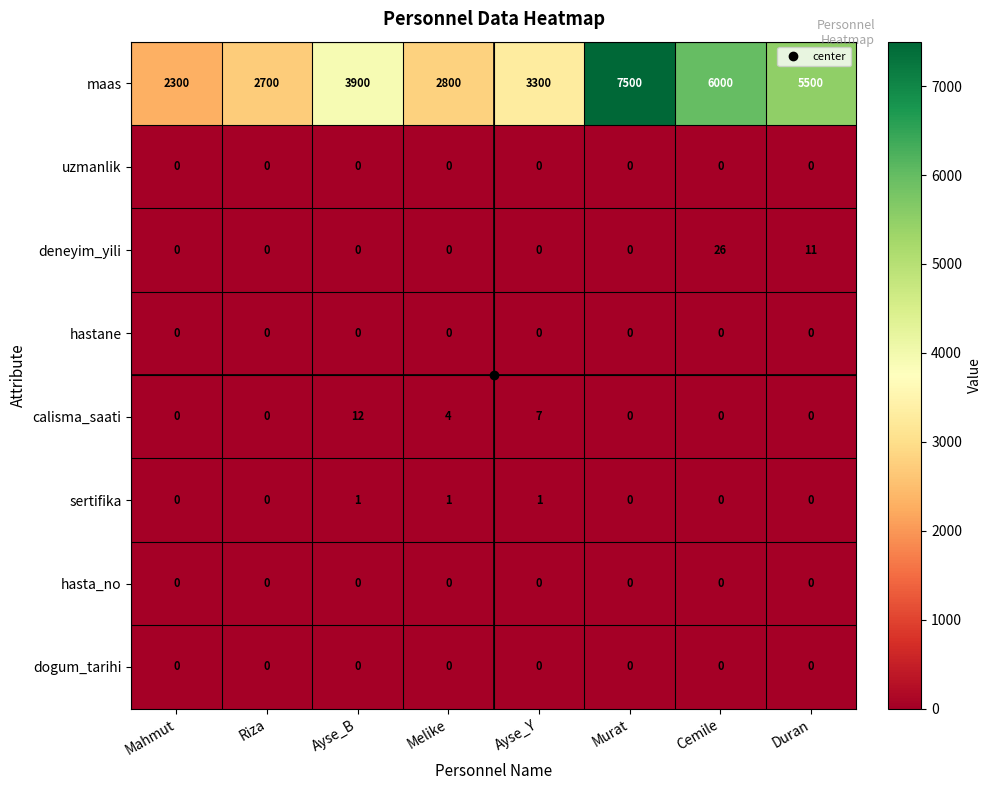

What is the average value of the deneyim_yili series?

5